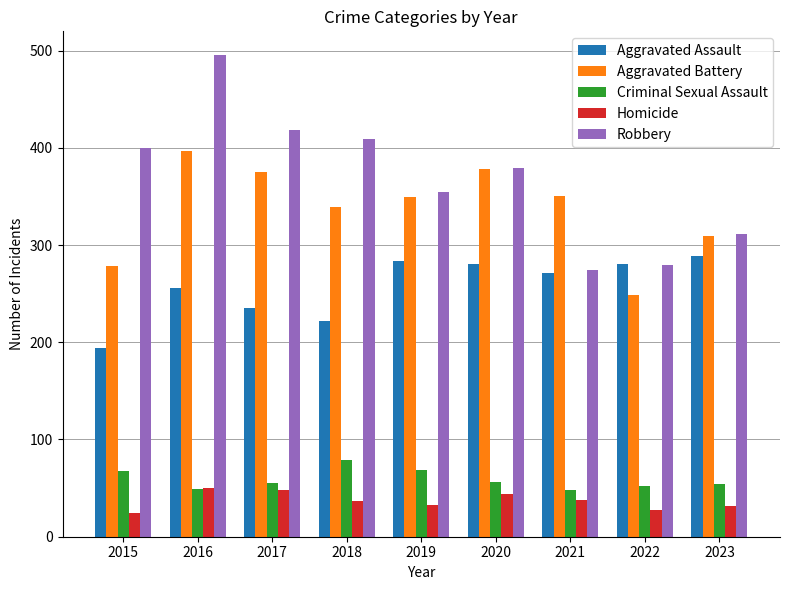

Rank the series by their maximum value, from highest to lowest.

Robbery, Aggravated Battery, Aggravated Assault, Criminal Sexual Assault, Homicide